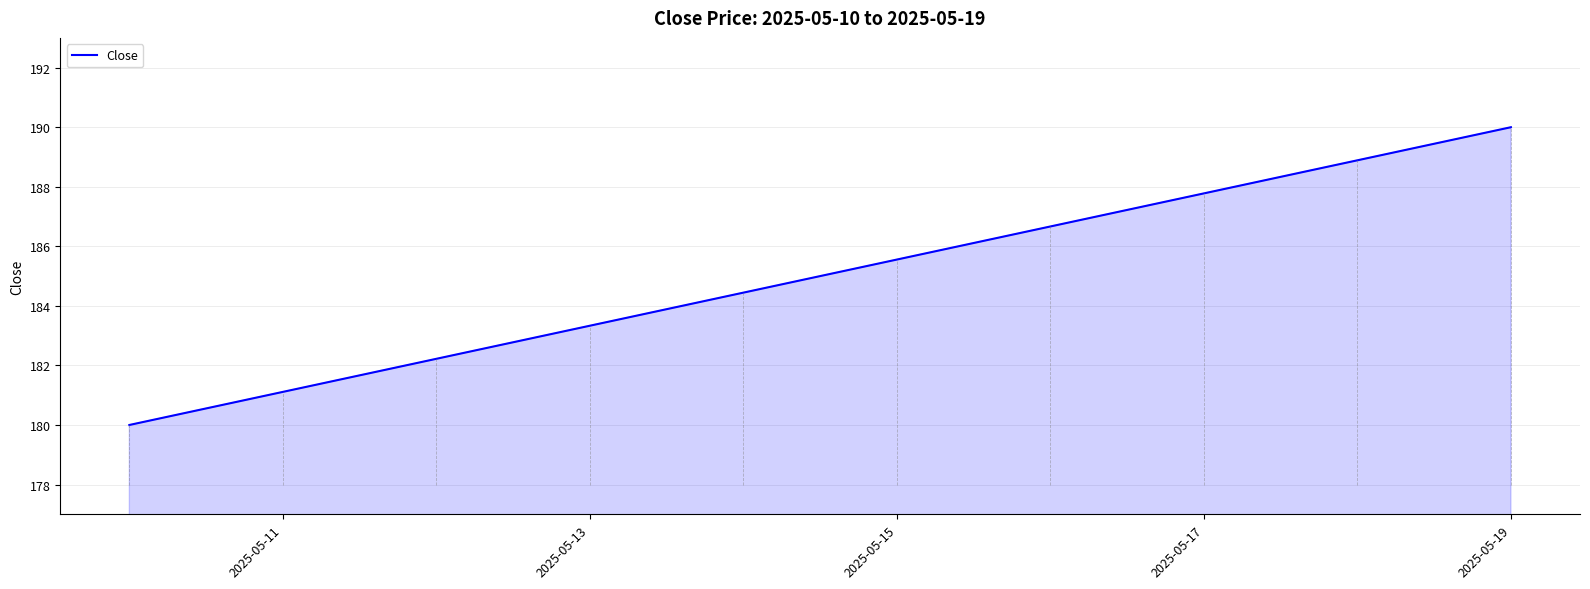

What is the smallest value displayed?

180.0